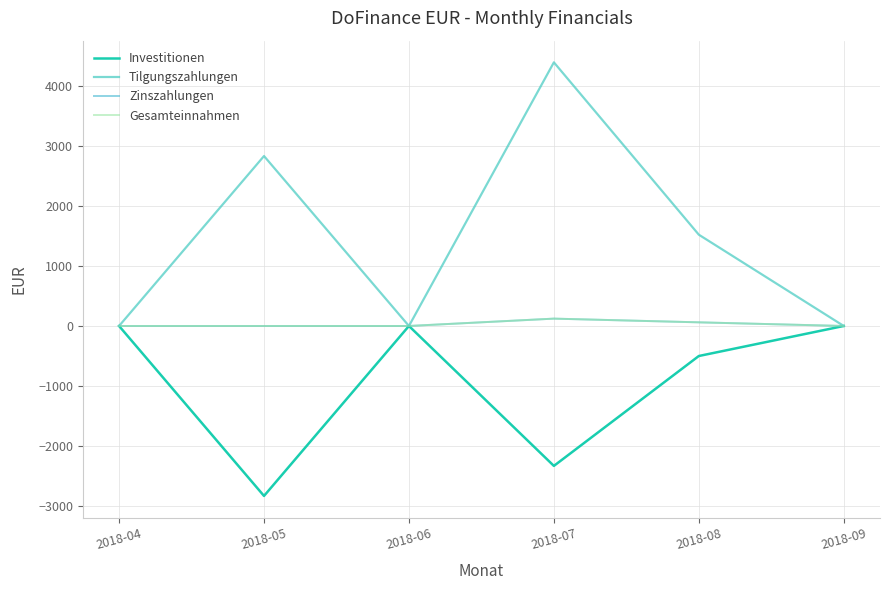

True or false: Tilgungszahlungen has a value of 2830.0 at 2018-05.

True